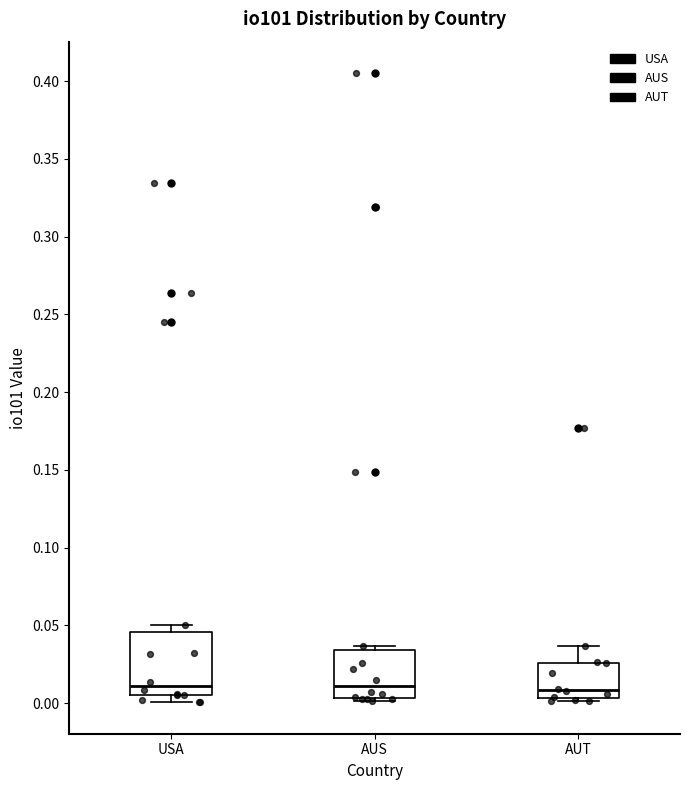

Which box is the tallest, from its lower edge to its upper edge?

USA